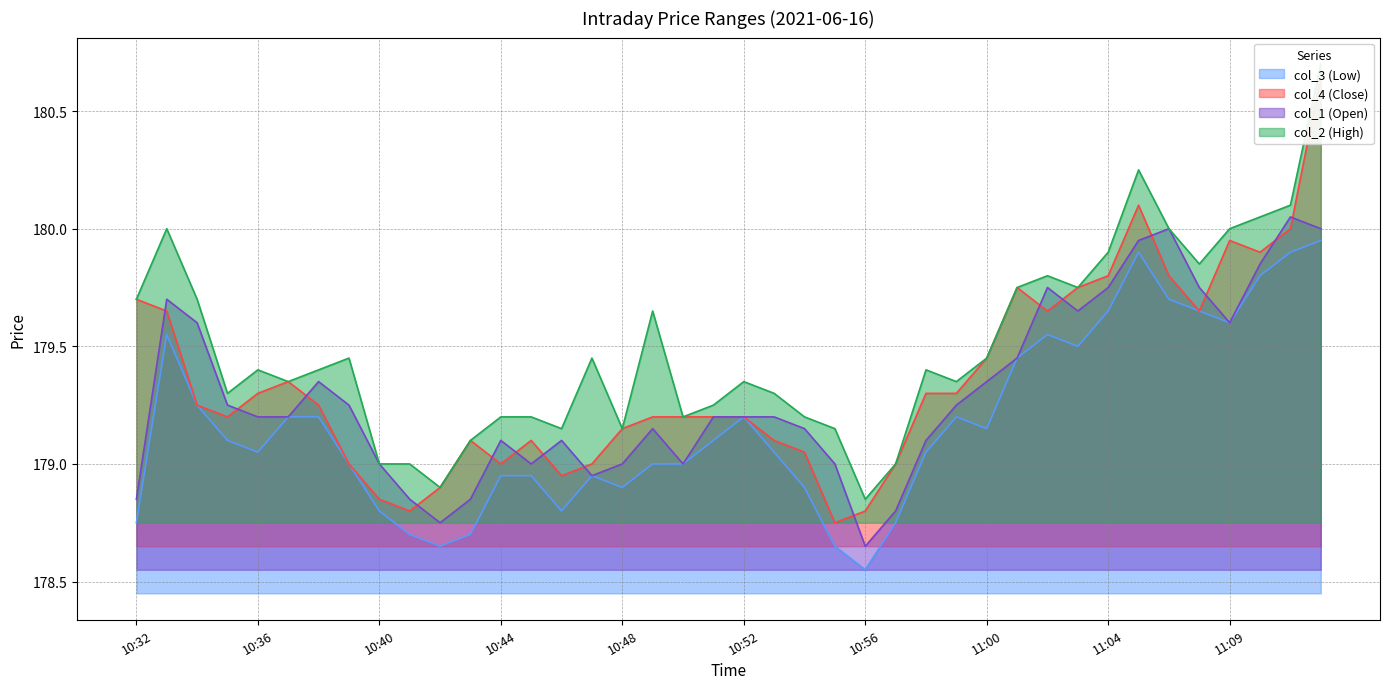

What is the greatest value displayed?

180.7